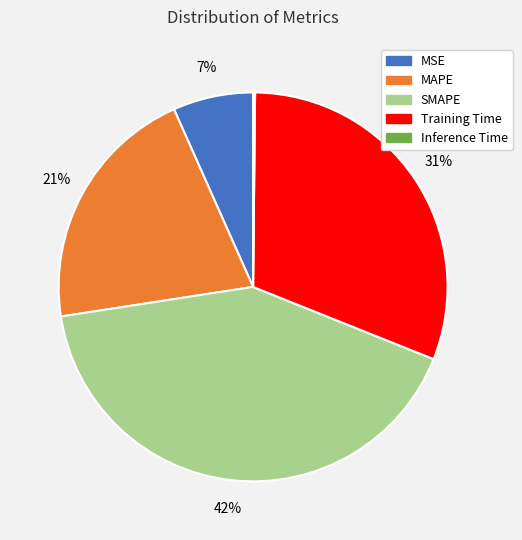

What is the largest slice in the pie chart?

SMAPE